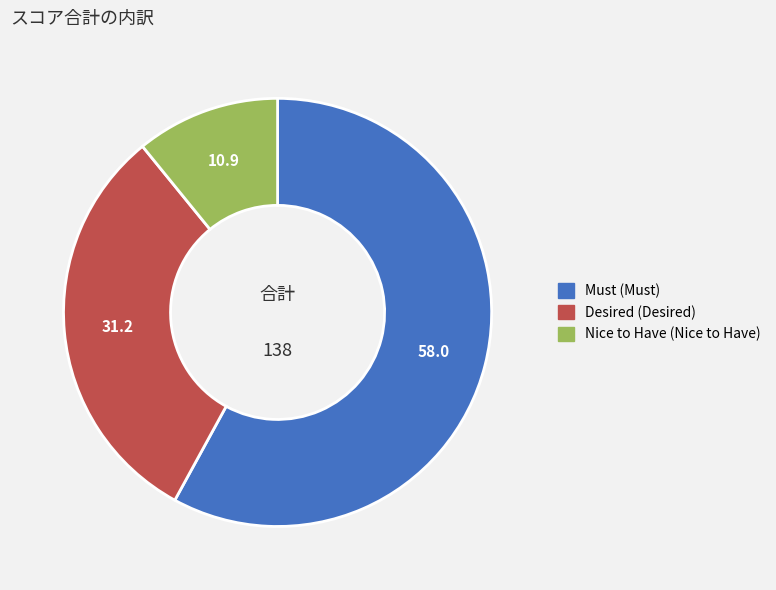

Does Desired (Desired) represent more than half of the total?

No